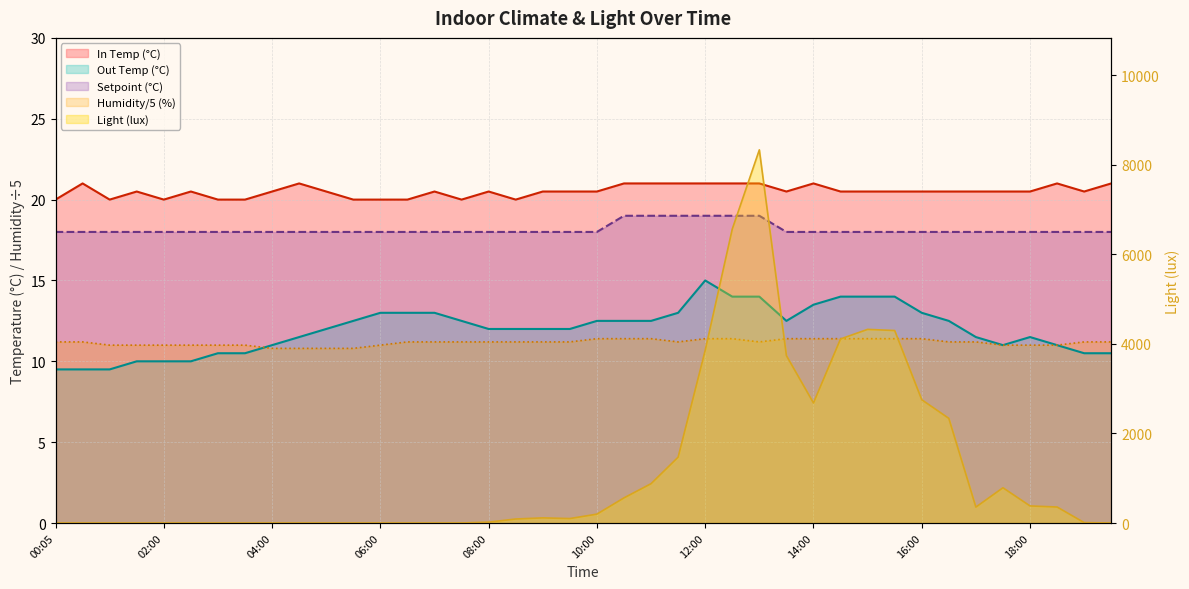

Between 19:00 and 14:00, which is larger?

14:00